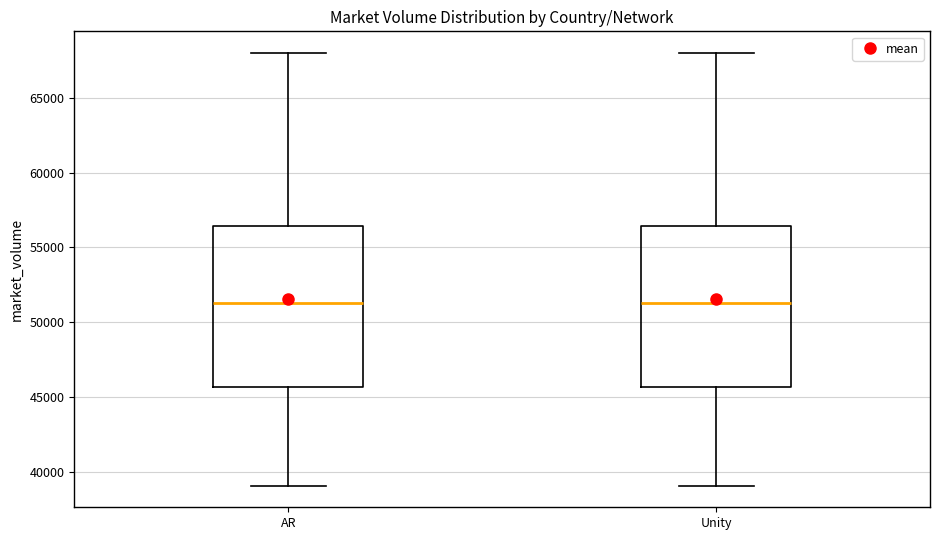

Reading left to right, read every box against the y-axis: the position of its median line, the range the box covers, and the ends of its whiskers. The values are not printed on the chart, so give them approximately, as read against the axis.

AR: median 51500, box 45500 to 56500, whiskers 39000 to 68000
Unity: median 51500, box 45500 to 56500, whiskers 39000 to 68000